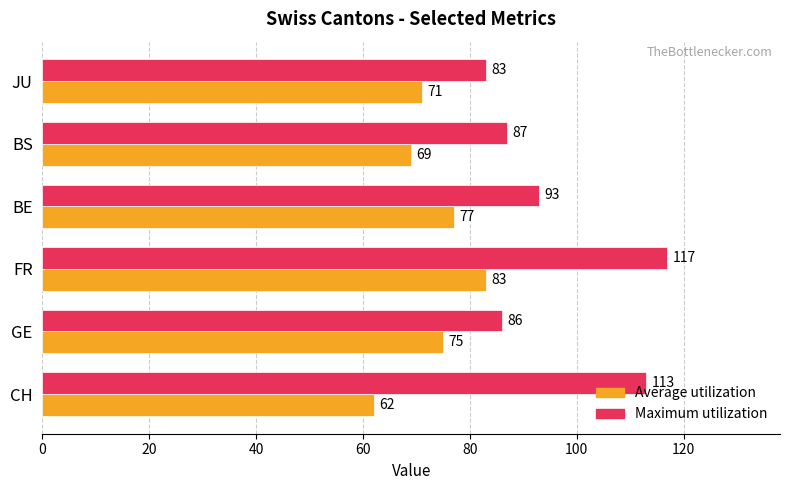

What is the average value of the Average utilization series?

73